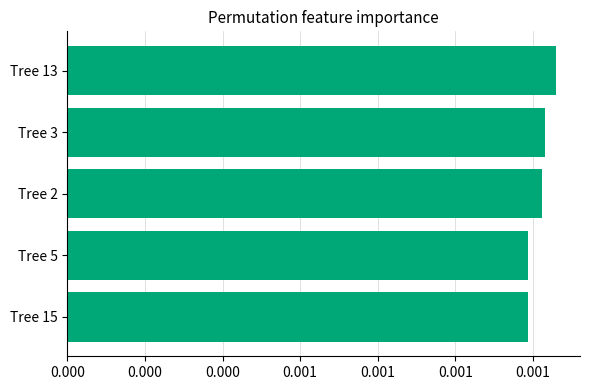

Are the bars horizontal?

Yes